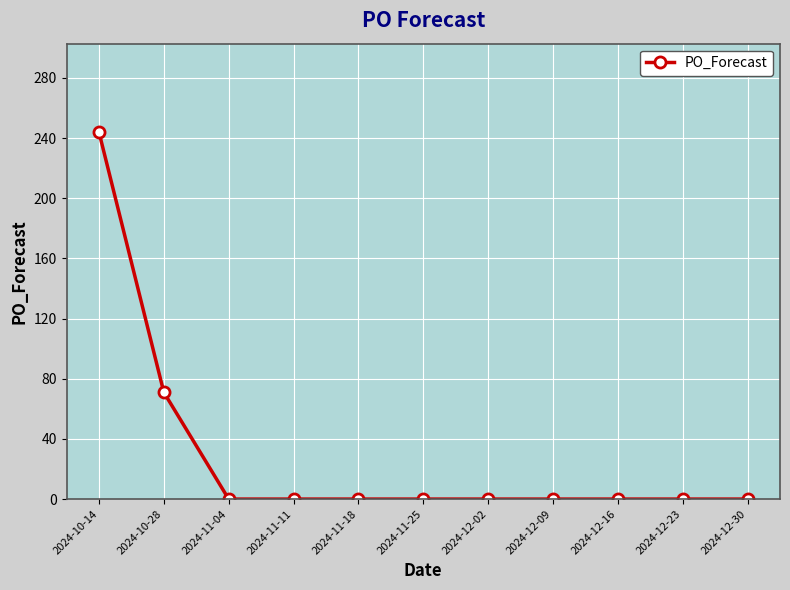

At which category does the chart reach its peak across all series?

2024-10-14